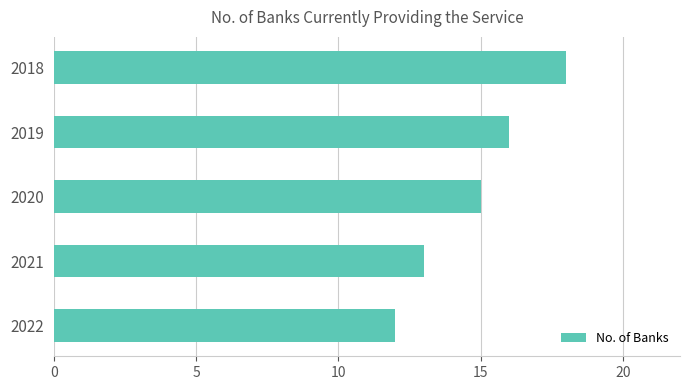

What is the difference between the maximum and minimum values?

6